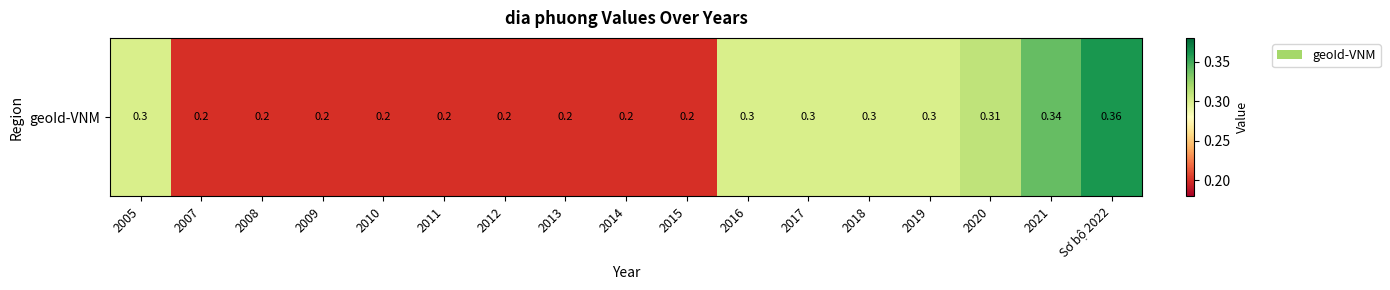

What is the average value?

0.3